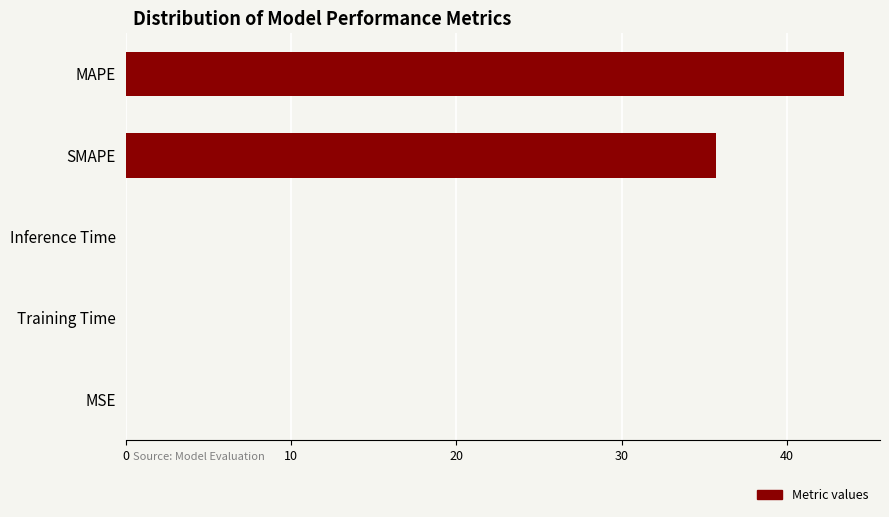

Does the chart contain stacked bars?

No